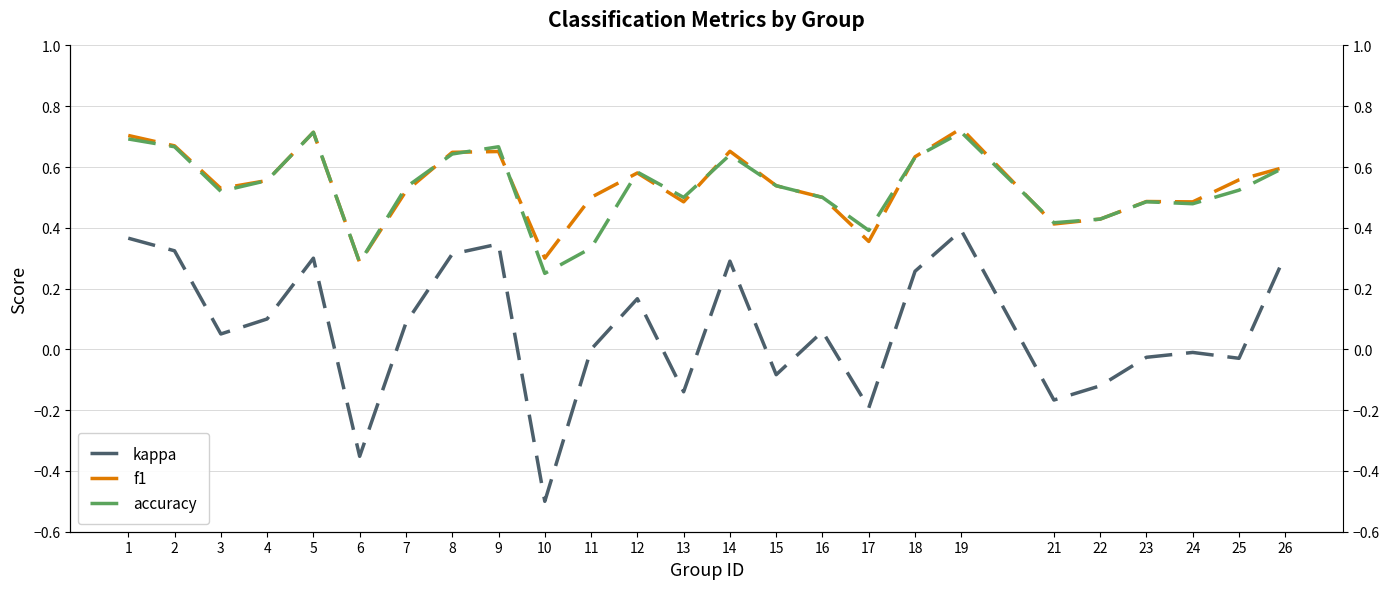

What is the difference between the maximum and second lowest values in the f1 series?

0.4